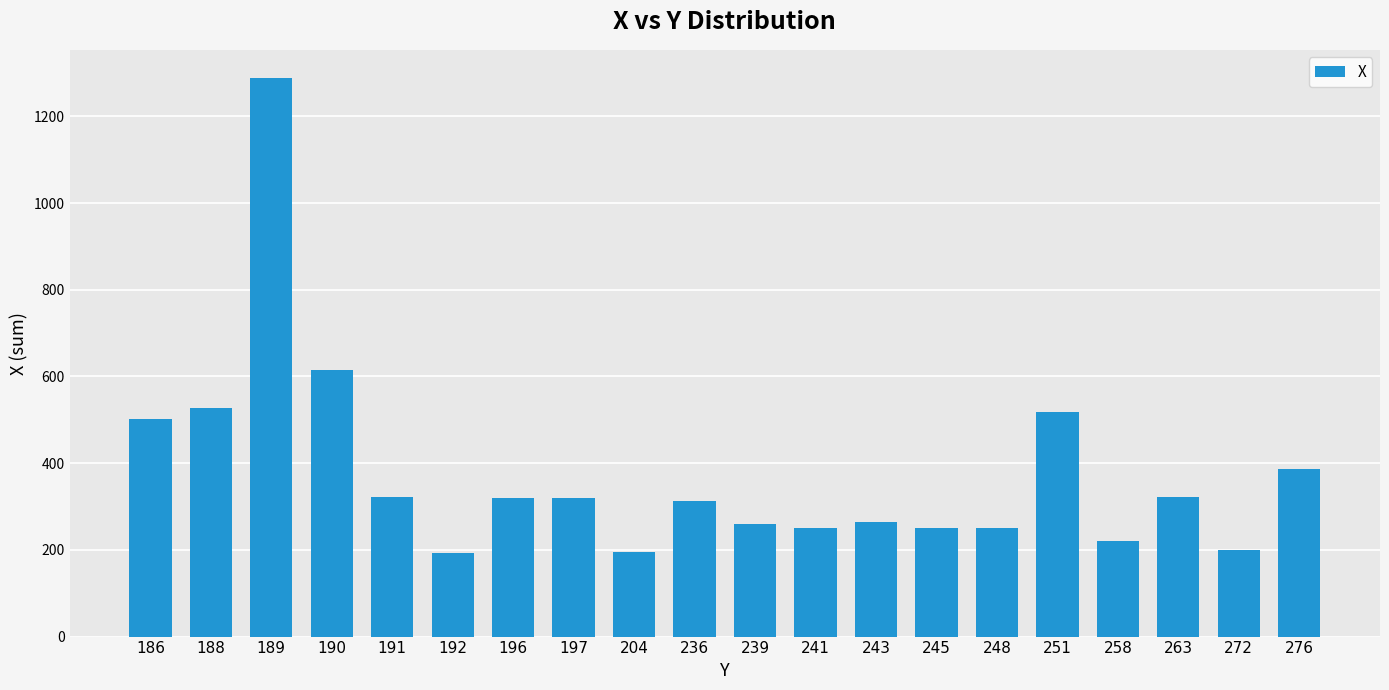

At which label is the value closest to 741?

190